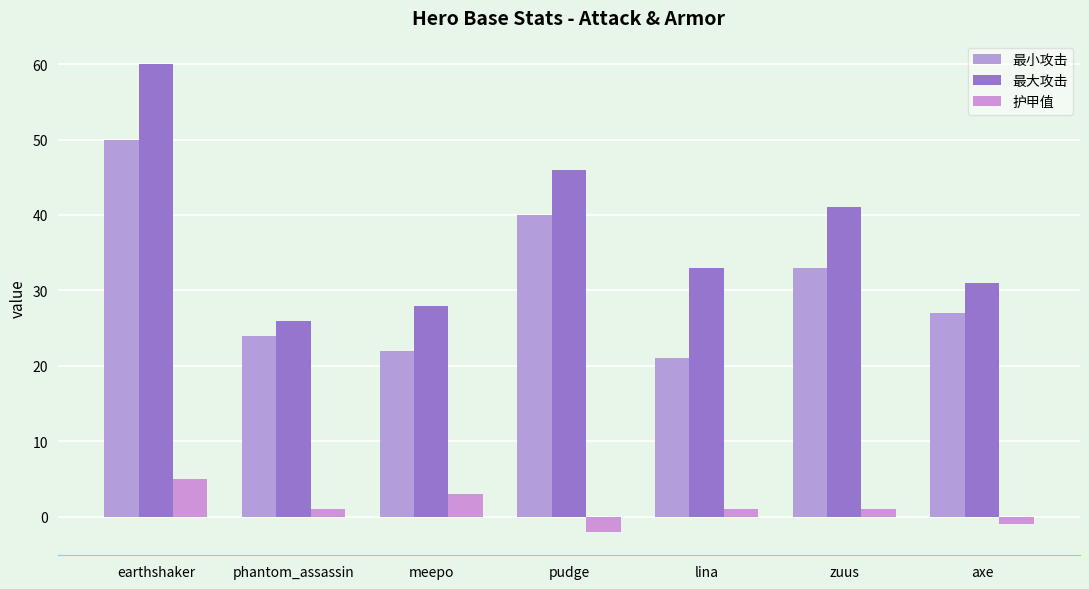

What position from the left is phantom_assassin?

2